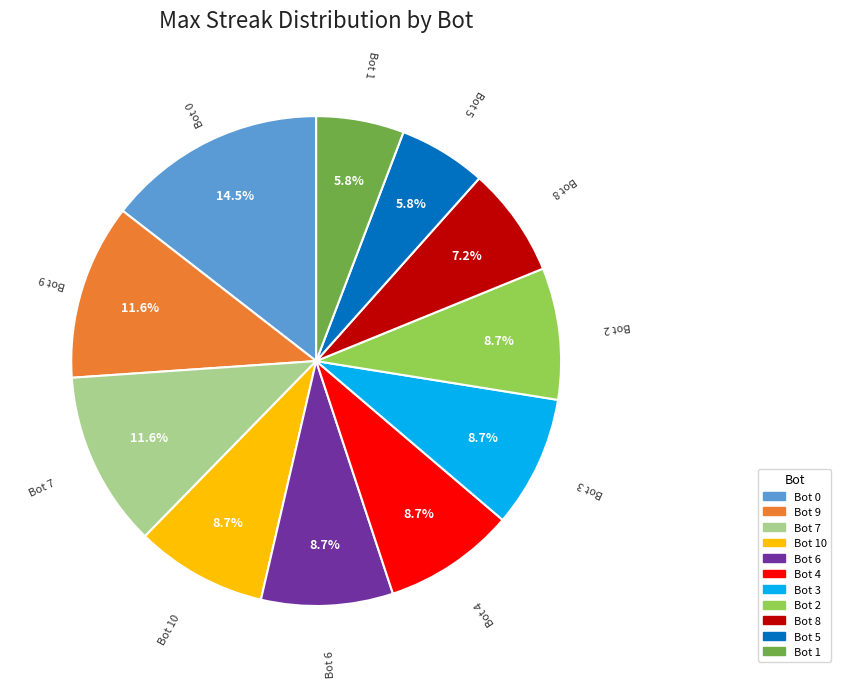

Is there any slice that represents more than half of the pie?

No